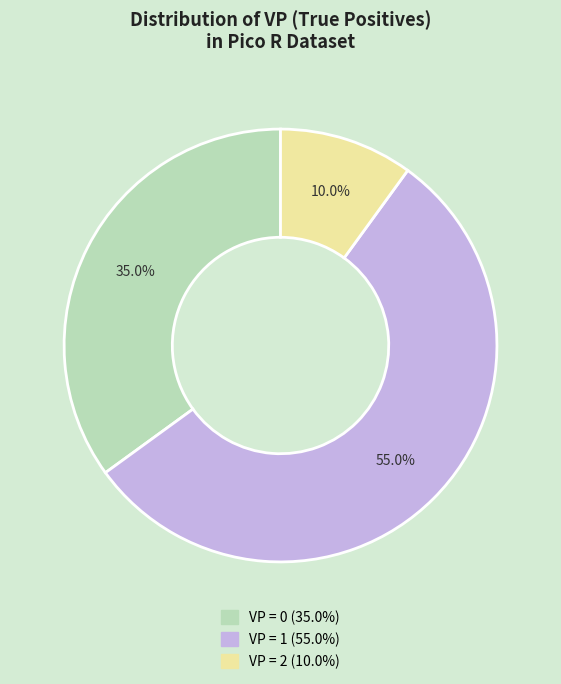

Does any single category account for the majority?

Yes